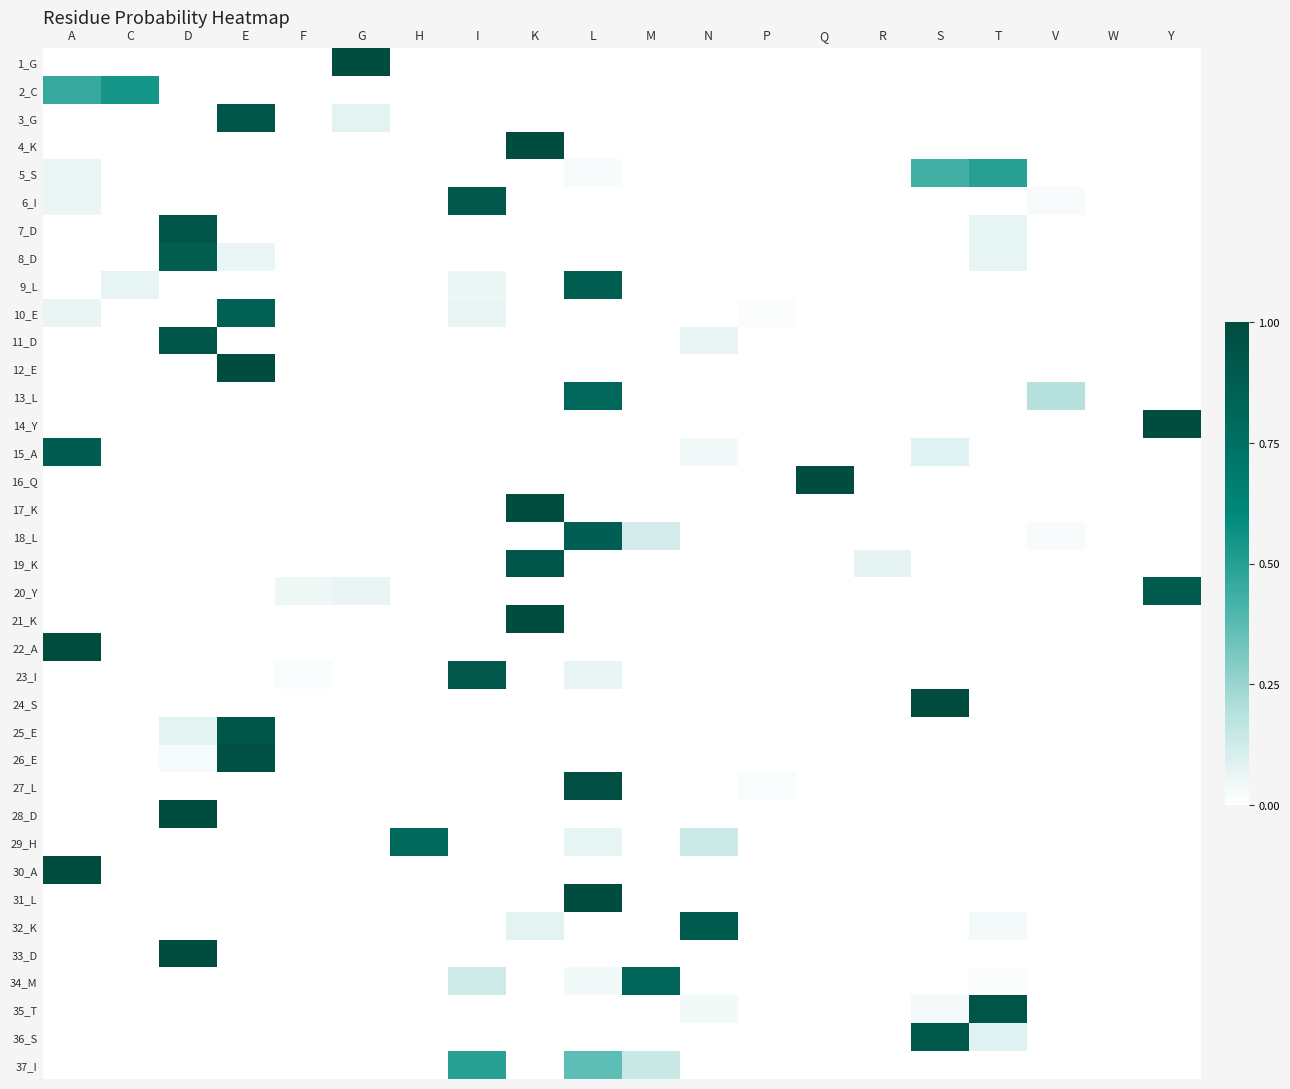

Reading right to left, list all the values displayed in this chart.

1_G: Y=0.0	W=0.0	V=0.0	T=0.0	S=0.0	R=0.0	Q=0.0	P=0.0	N=0.0	M=0.0	L=0.0	K=0.0	I=0.0	H=0.0	G=1.0	F=0.0	E=0.0	D=0.0	C=0.0	A=0.0
2_C: Y=0.0	W=0.0	V=0.0	T=0.0	S=0.0	R=0.0	Q=0.0	P=0.0	N=0.0	M=0.0	L=0.0	K=0.0	I=0.0	H=0.0	G=0.0	F=0.0	E=0.0	D=0.0	C=0.5	A=0.5
3_G: Y=0.0	W=0.0	V=0.0	T=0.0	S=0.0	R=0.0	Q=0.0	P=0.0	N=0.0	M=0.0	L=0.0	K=0.0	I=0.0	H=0.0	G=0.1	F=0.0	E=0.9	D=0.0	C=0.0	A=0.0
4_K: Y=0.0	W=0.0	V=0.0	T=0.0	S=0.0	R=0.0	Q=0.0	P=0.0	N=0.0	M=0.0	L=0.0	K=1.0	I=0.0	H=0.0	G=0.0	F=0.0	E=0.0	D=0.0	C=0.0	A=0.0
5_S: Y=0.0	W=0.0	V=0.0	T=0.5	S=0.4	R=0.0	Q=0.0	P=0.0	N=0.0	M=0.0	L=0.0	K=0.0	I=0.0	H=0.0	G=0.0	F=0.0	E=0.0	D=0.0	C=0.0	A=0.1
6_I: Y=0.0	W=0.0	V=0.0	T=0.0	S=0.0	R=0.0	Q=0.0	P=0.0	N=0.0	M=0.0	L=0.0	K=0.0	I=0.9	H=0.0	G=0.0	F=0.0	E=0.0	D=0.0	C=0.0	A=0.1
7_D: Y=0.0	W=0.0	V=0.0	T=0.1	S=0.0	R=0.0	Q=0.0	P=0.0	N=0.0	M=0.0	L=0.0	K=0.0	I=0.0	H=0.0	G=0.0	F=0.0	E=0.0	D=0.9	C=0.0	A=0.0
8_D: Y=0.0	W=0.0	V=0.0	T=0.1	S=0.0	R=0.0	Q=0.0	P=0.0	N=0.0	M=0.0	L=0.0	K=0.0	I=0.0	H=0.0	G=0.0	F=0.0	E=0.1	D=0.9	C=0.0	A=0.0
9_L: Y=0.0	W=0.0	V=0.0	T=0.0	S=0.0	R=0.0	Q=0.0	P=0.0	N=0.0	M=0.0	L=0.9	K=0.0	I=0.1	H=0.0	G=0.0	F=0.0	E=0.0	D=0.0	C=0.1	A=0.0
10_E: Y=0.0	W=0.0	V=0.0	T=0.0	S=0.0	R=0.0	Q=0.0	P=0.0	N=0.0	M=0.0	L=0.0	K=0.0	I=0.1	H=0.0	G=0.0	F=0.0	E=0.9	D=0.0	C=0.0	A=0.1
11_D: Y=0.0	W=0.0	V=0.0	T=0.0	S=0.0	R=0.0	Q=0.0	P=0.0	N=0.1	M=0.0	L=0.0	K=0.0	I=0.0	H=0.0	G=0.0	F=0.0	E=0.0	D=0.9	C=0.0	A=0.0
12_E: Y=0.0	W=0.0	V=0.0	T=0.0	S=0.0	R=0.0	Q=0.0	P=0.0	N=0.0	M=0.0	L=0.0	K=0.0	I=0.0	H=0.0	G=0.0	F=0.0	E=1.0	D=0.0	C=0.0	A=0.0
13_L: Y=0.0	W=0.0	V=0.2	T=0.0	S=0.0	R=0.0	Q=0.0	P=0.0	N=0.0	M=0.0	L=0.8	K=0.0	I=0.0	H=0.0	G=0.0	F=0.0	E=0.0	D=0.0	C=0.0	A=0.0
14_Y: Y=1.0	W=0.0	V=0.0	T=0.0	S=0.0	R=0.0	Q=0.0	P=0.0	N=0.0	M=0.0	L=0.0	K=0.0	I=0.0	H=0.0	G=0.0	F=0.0	E=0.0	D=0.0	C=0.0	A=0.0
15_A: Y=0.0	W=0.0	V=0.0	T=0.0	S=0.1	R=0.0	Q=0.0	P=0.0	N=0.0	M=0.0	L=0.0	K=0.0	I=0.0	H=0.0	G=0.0	F=0.0	E=0.0	D=0.0	C=0.0	A=0.9
16_Q: Y=0.0	W=0.0	V=0.0	T=0.0	S=0.0	R=0.0	Q=1.0	P=0.0	N=0.0	M=0.0	L=0.0	K=0.0	I=0.0	H=0.0	G=0.0	F=0.0	E=0.0	D=0.0	C=0.0	A=0.0
17_K: Y=0.0	W=0.0	V=0.0	T=0.0	S=0.0	R=0.0	Q=0.0	P=0.0	N=0.0	M=0.0	L=0.0	K=1.0	I=0.0	H=0.0	G=0.0	F=0.0	E=0.0	D=0.0	C=0.0	A=0.0
18_L: Y=0.0	W=0.0	V=0.0	T=0.0	S=0.0	R=0.0	Q=0.0	P=0.0	N=0.0	M=0.1	L=0.9	K=0.0	I=0.0	H=0.0	G=0.0	F=0.0	E=0.0	D=0.0	C=0.0	A=0.0
19_K: Y=0.0	W=0.0	V=0.0	T=0.0	S=0.0	R=0.1	Q=0.0	P=0.0	N=0.0	M=0.0	L=0.0	K=0.9	I=0.0	H=0.0	G=0.0	F=0.0	E=0.0	D=0.0	C=0.0	A=0.0
20_Y: Y=0.9	W=0.0	V=0.0	T=0.0	S=0.0	R=0.0	Q=0.0	P=0.0	N=0.0	M=0.0	L=0.0	K=0.0	I=0.0	H=0.0	G=0.1	F=0.0	E=0.0	D=0.0	C=0.0	A=0.0
21_K: Y=0.0	W=0.0	V=0.0	T=0.0	S=0.0	R=0.0	Q=0.0	P=0.0	N=0.0	M=0.0	L=0.0	K=1.0	I=0.0	H=0.0	G=0.0	F=0.0	E=0.0	D=0.0	C=0.0	A=0.0
22_A: Y=0.0	W=0.0	V=0.0	T=0.0	S=0.0	R=0.0	Q=0.0	P=0.0	N=0.0	M=0.0	L=0.0	K=0.0	I=0.0	H=0.0	G=0.0	F=0.0	E=0.0	D=0.0	C=0.0	A=1.0
23_I: Y=0.0	W=0.0	V=0.0	T=0.0	S=0.0	R=0.0	Q=0.0	P=0.0	N=0.0	M=0.0	L=0.1	K=0.0	I=0.9	H=0.0	G=0.0	F=0.0	E=0.0	D=0.0	C=0.0	A=0.0
24_S: Y=0.0	W=0.0	V=0.0	T=0.0	S=1.0	R=0.0	Q=0.0	P=0.0	N=0.0	M=0.0	L=0.0	K=0.0	I=0.0	H=0.0	G=0.0	F=0.0	E=0.0	D=0.0	C=0.0	A=0.0
25_E: Y=0.0	W=0.0	V=0.0	T=0.0	S=0.0	R=0.0	Q=0.0	P=0.0	N=0.0	M=0.0	L=0.0	K=0.0	I=0.0	H=0.0	G=0.0	F=0.0	E=0.9	D=0.1	C=0.0	A=0.0
26_E: Y=0.0	W=0.0	V=0.0	T=0.0	S=0.0	R=0.0	Q=0.0	P=0.0	N=0.0	M=0.0	L=0.0	K=0.0	I=0.0	H=0.0	G=0.0	F=0.0	E=1.0	D=0.0	C=0.0	A=0.0
27_L: Y=0.0	W=0.0	V=0.0	T=0.0	S=0.0	R=0.0	Q=0.0	P=0.0	N=0.0	M=0.0	L=1.0	K=0.0	I=0.0	H=0.0	G=0.0	F=0.0	E=0.0	D=0.0	C=0.0	A=0.0
28_D: Y=0.0	W=0.0	V=0.0	T=0.0	S=0.0	R=0.0	Q=0.0	P=0.0	N=0.0	M=0.0	L=0.0	K=0.0	I=0.0	H=0.0	G=0.0	F=0.0	E=0.0	D=1.0	C=0.0	A=0.0
29_H: Y=0.0	W=0.0	V=0.0	T=0.0	S=0.0	R=0.0	Q=0.0	P=0.0	N=0.1	M=0.0	L=0.1	K=0.0	I=0.0	H=0.8	G=0.0	F=0.0	E=0.0	D=0.0	C=0.0	A=0.0
30_A: Y=0.0	W=0.0	V=0.0	T=0.0	S=0.0	R=0.0	Q=0.0	P=0.0	N=0.0	M=0.0	L=0.0	K=0.0	I=0.0	H=0.0	G=0.0	F=0.0	E=0.0	D=0.0	C=0.0	A=1.0
31_L: Y=0.0	W=0.0	V=0.0	T=0.0	S=0.0	R=0.0	Q=0.0	P=0.0	N=0.0	M=0.0	L=1.0	K=0.0	I=0.0	H=0.0	G=0.0	F=0.0	E=0.0	D=0.0	C=0.0	A=0.0
32_K: Y=0.0	W=0.0	V=0.0	T=0.0	S=0.0	R=0.0	Q=0.0	P=0.0	N=0.9	M=0.0	L=0.0	K=0.1	I=0.0	H=0.0	G=0.0	F=0.0	E=0.0	D=0.0	C=0.0	A=0.0
33_D: Y=0.0	W=0.0	V=0.0	T=0.0	S=0.0	R=0.0	Q=0.0	P=0.0	N=0.0	M=0.0	L=0.0	K=0.0	I=0.0	H=0.0	G=0.0	F=0.0	E=0.0	D=1.0	C=0.0	A=0.0
34_M: Y=0.0	W=0.0	V=0.0	T=0.0	S=0.0	R=0.0	Q=0.0	P=0.0	N=0.0	M=0.8	L=0.0	K=0.0	I=0.1	H=0.0	G=0.0	F=0.0	E=0.0	D=0.0	C=0.0	A=0.0
35_T: Y=0.0	W=0.0	V=0.0	T=0.9	S=0.0	R=0.0	Q=0.0	P=0.0	N=0.0	M=0.0	L=0.0	K=0.0	I=0.0	H=0.0	G=0.0	F=0.0	E=0.0	D=0.0	C=0.0	A=0.0
36_S: Y=0.0	W=0.0	V=0.0	T=0.1	S=0.9	R=0.0	Q=0.0	P=0.0	N=0.0	M=0.0	L=0.0	K=0.0	I=0.0	H=0.0	G=0.0	F=0.0	E=0.0	D=0.0	C=0.0	A=0.0
37_I: Y=0.0	W=0.0	V=0.0	T=0.0	S=0.0	R=0.0	Q=0.0	P=0.0	N=0.0	M=0.1	L=0.4	K=0.0	I=0.5	H=0.0	G=0.0	F=0.0	E=0.0	D=0.0	C=0.0	A=0.0